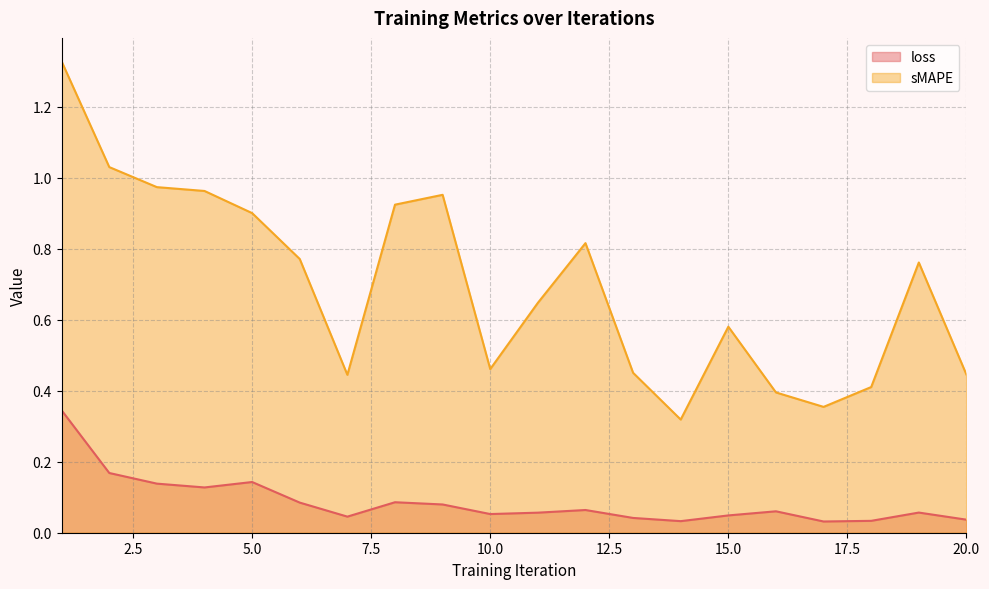

What is the spread (max minus min) of values at 7?

0.4